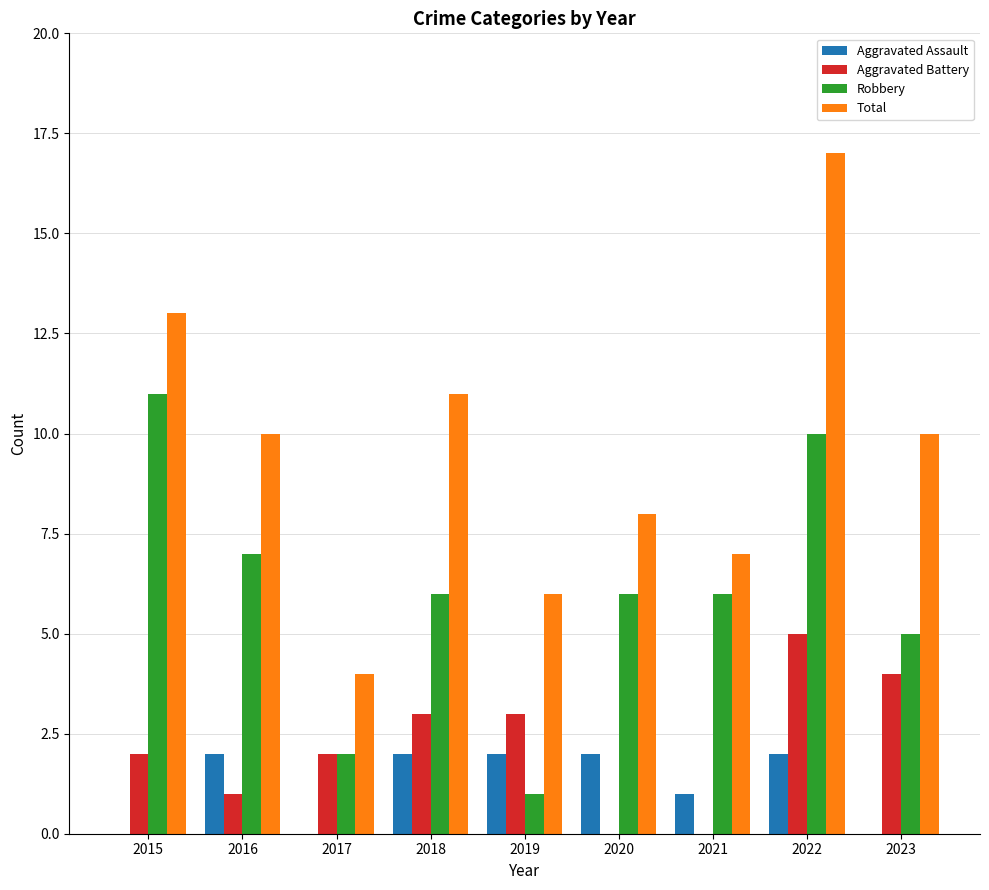

What is the sum of all Total values?

86